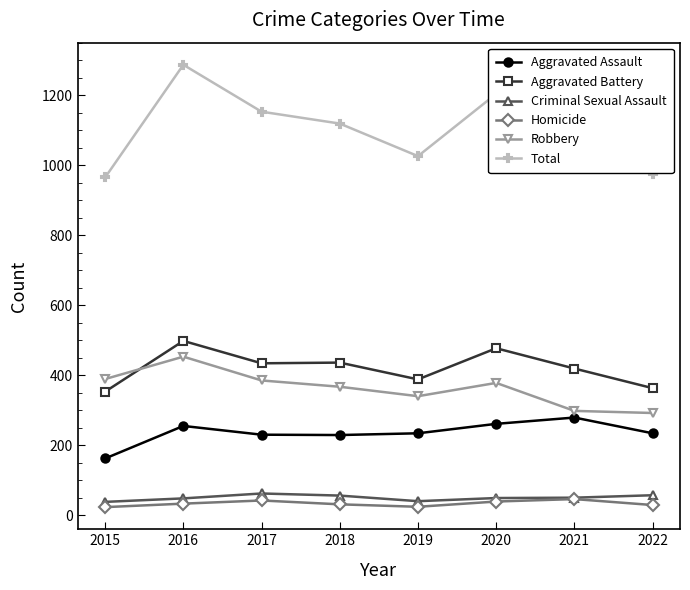

The value of Aggravated Battery at 2017 is 668. True or false?

False